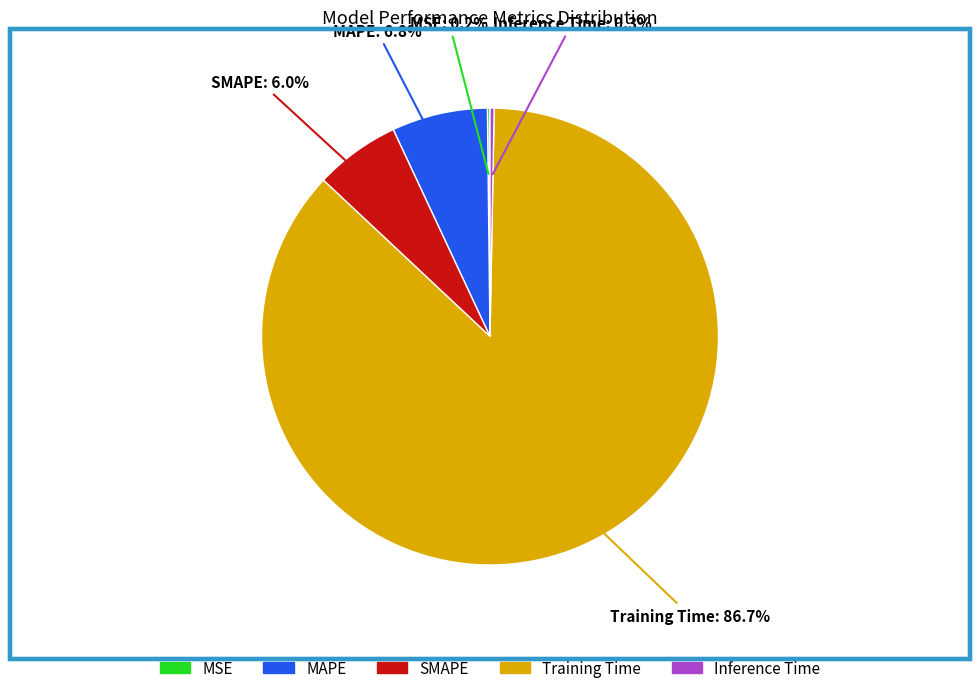

What portion of the pie excludes Inference Time?

99.7%